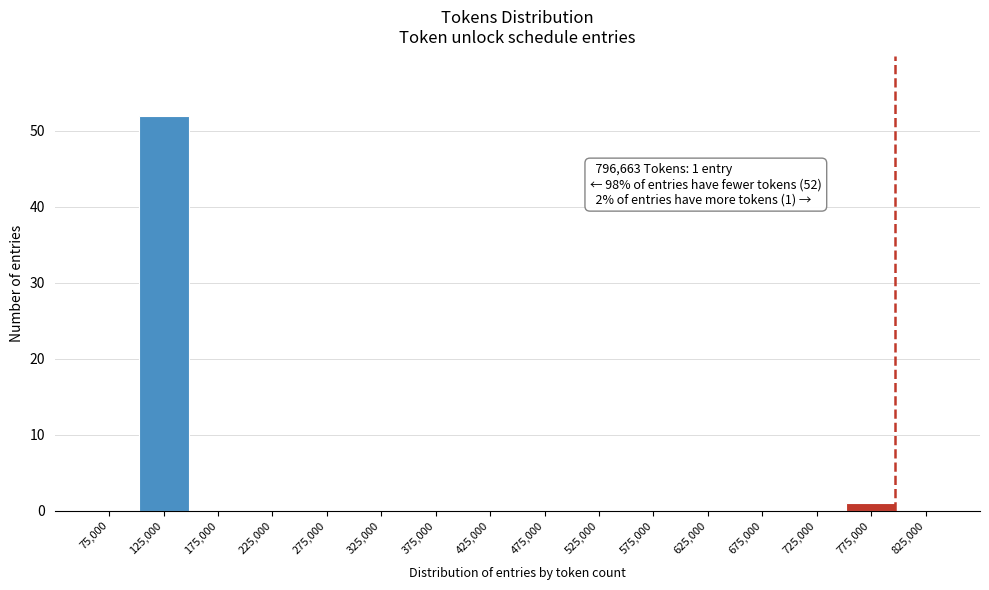

Over which range of the x-axis is the bar tallest?

100000 to 150000